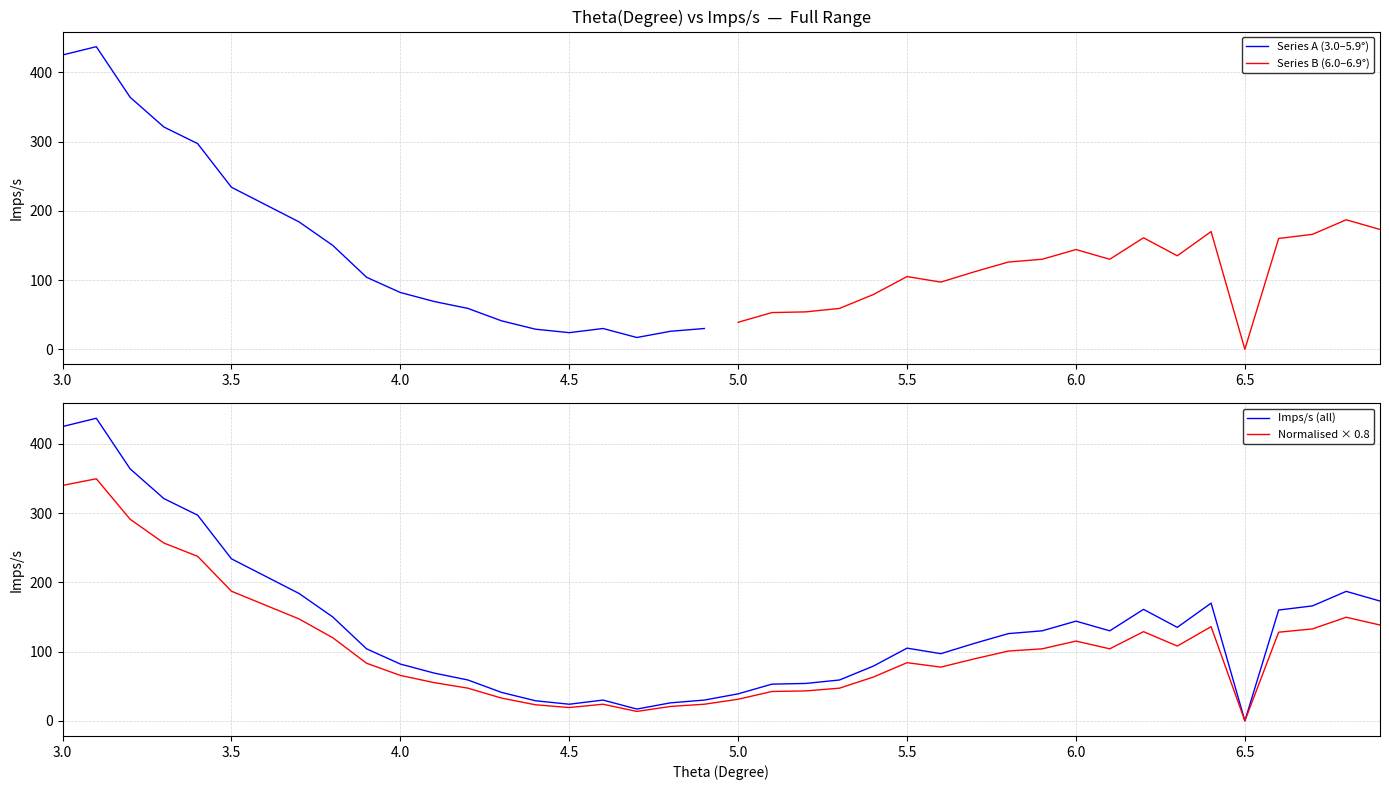

What is the sum of all values?

5412